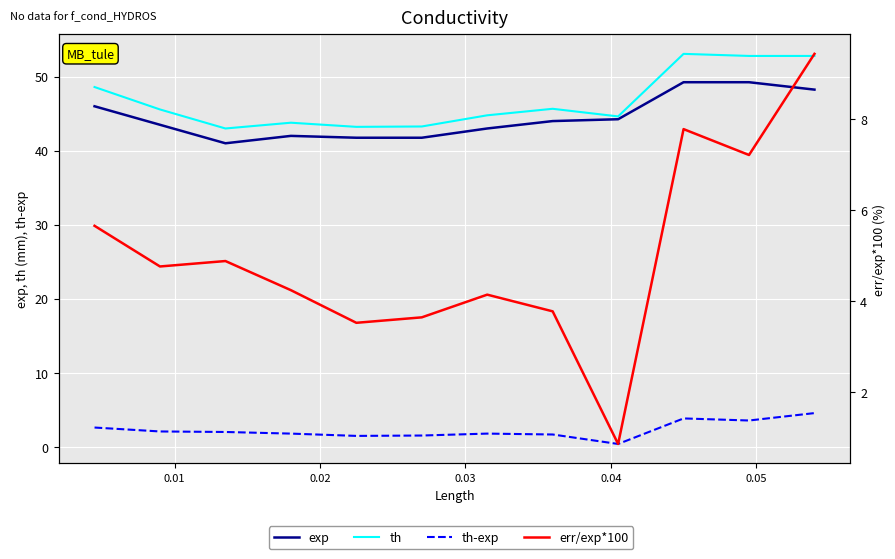

What is the value of the exp point at the 5th from the left?

41.8